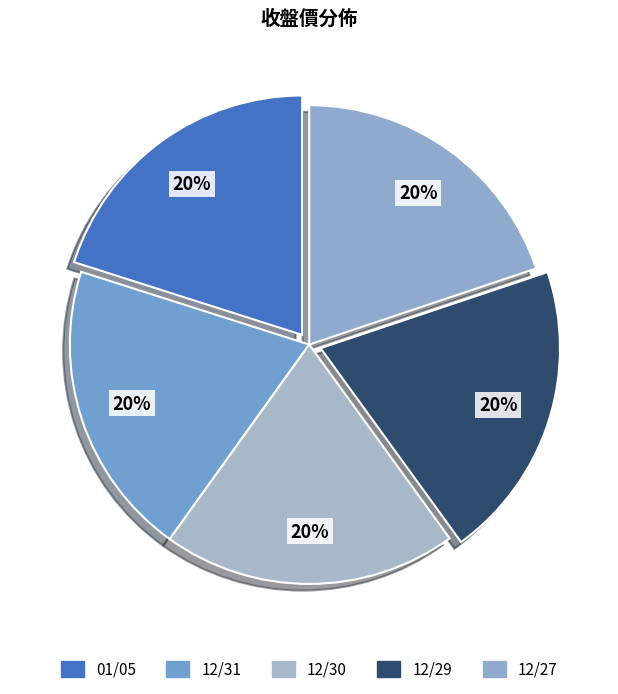

To the nearest percent, what is the combined percentage of 12/29 and 12/31?

40%